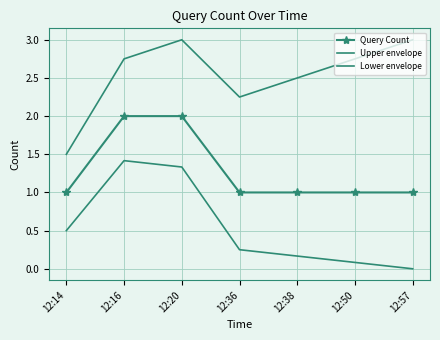

True or false: Lower envelope and Upper envelope intersect in this chart.

False